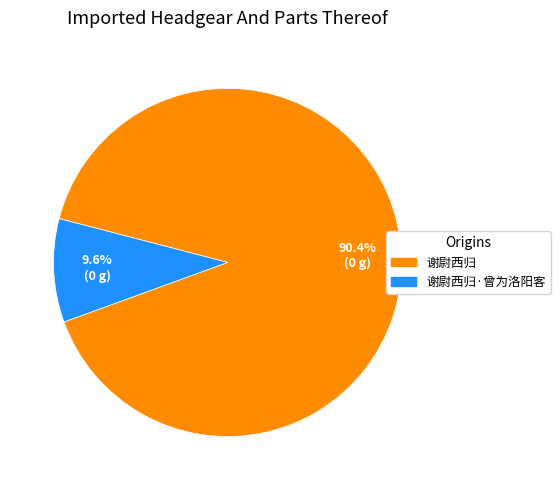

What is the majority slice?

谢尉西归